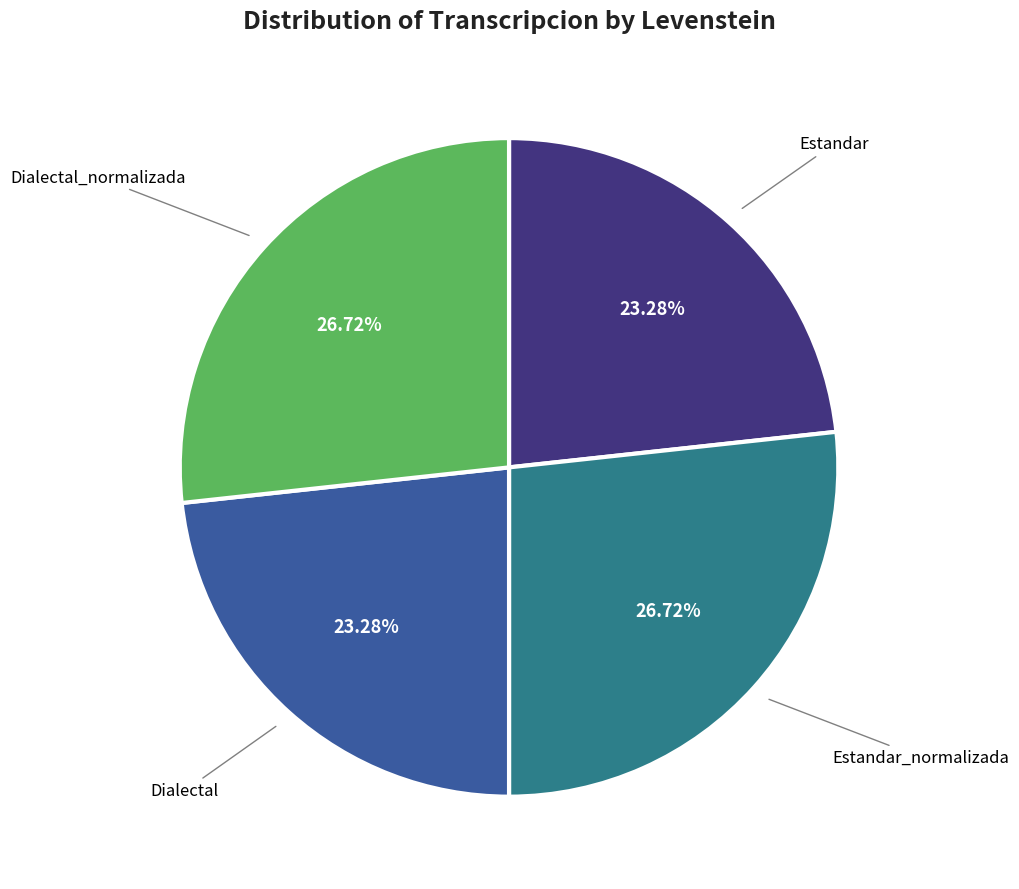

To the nearest percent, what is the average slice percentage?

25%